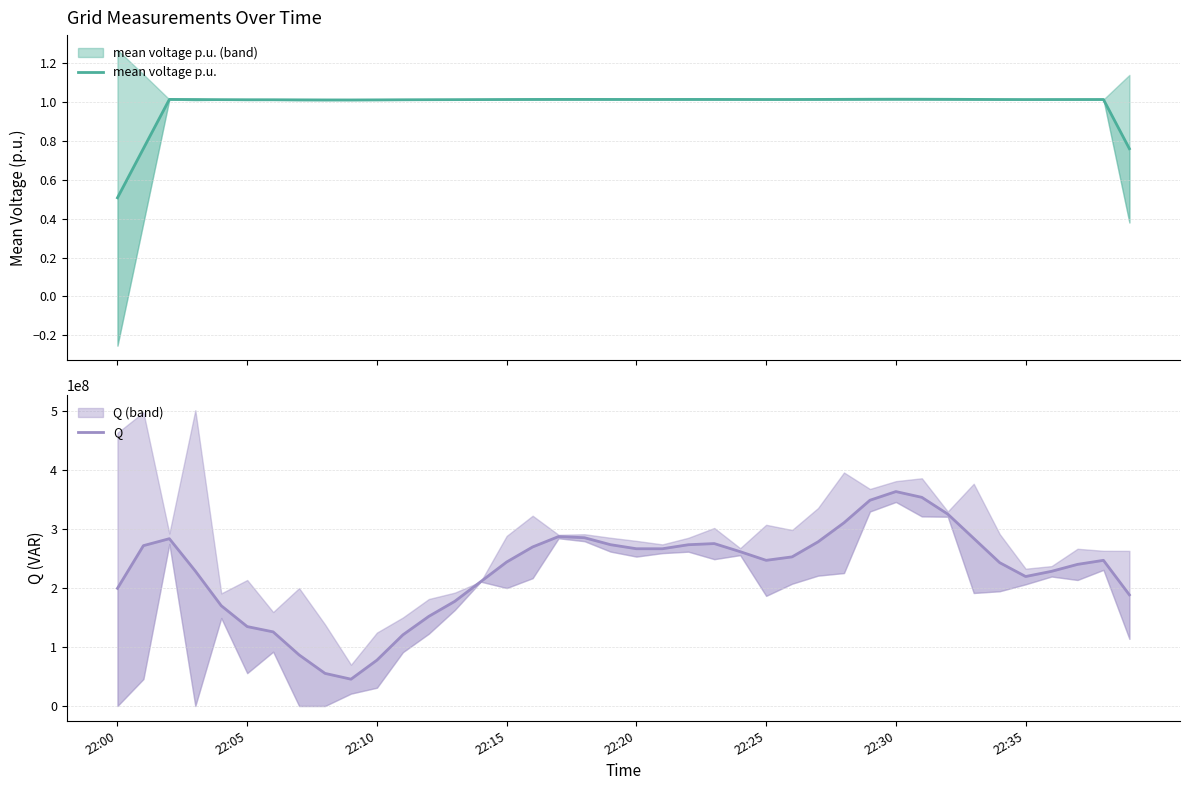

In Q, how many points are higher than both neighbors (excluding endpoints)?

5